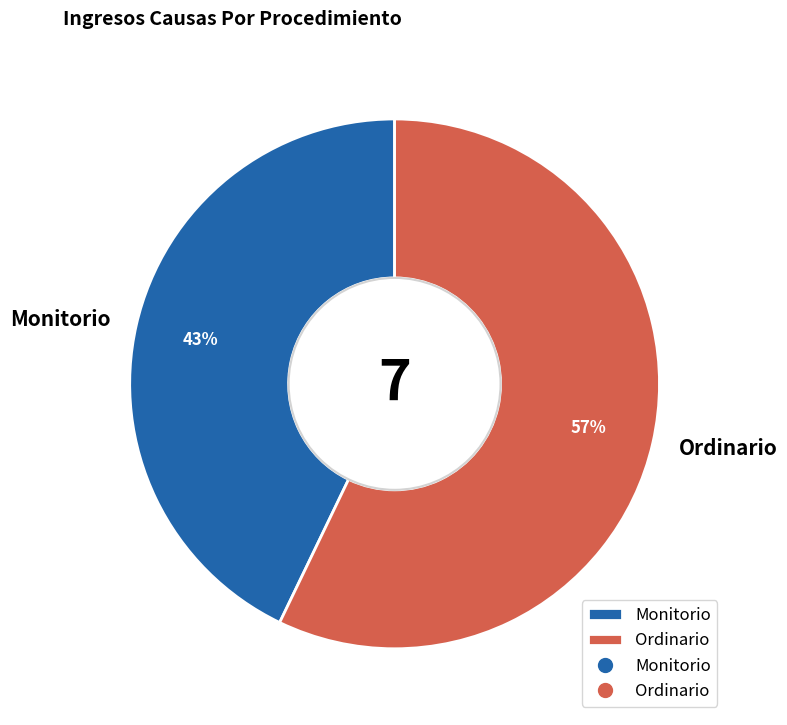

True or false: Ordinario accounts for 64% of the total.

False